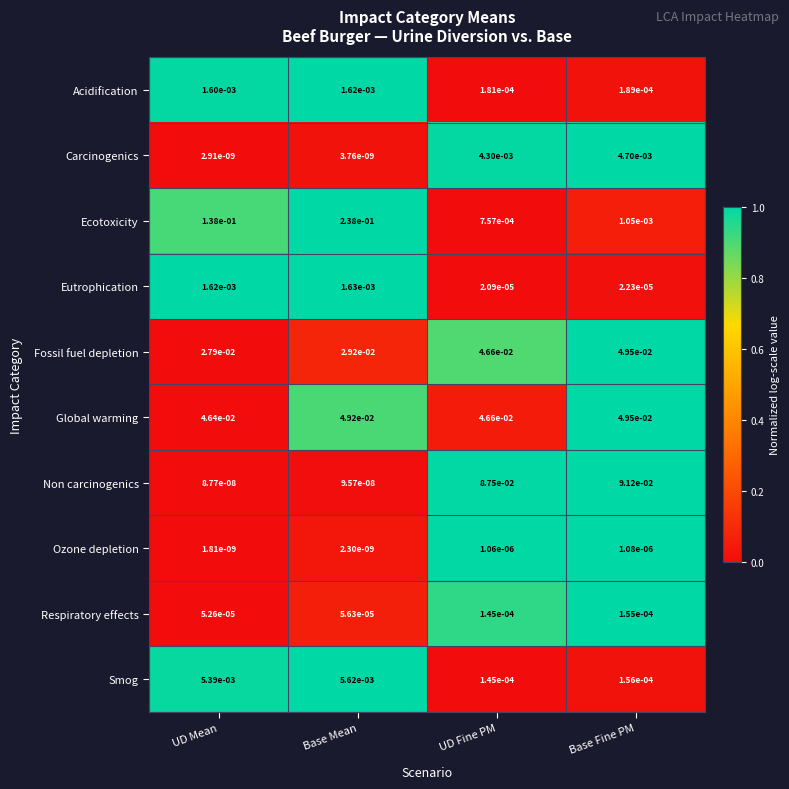

Where is Eutrophication nearest to the value 0?

UD Fine PM